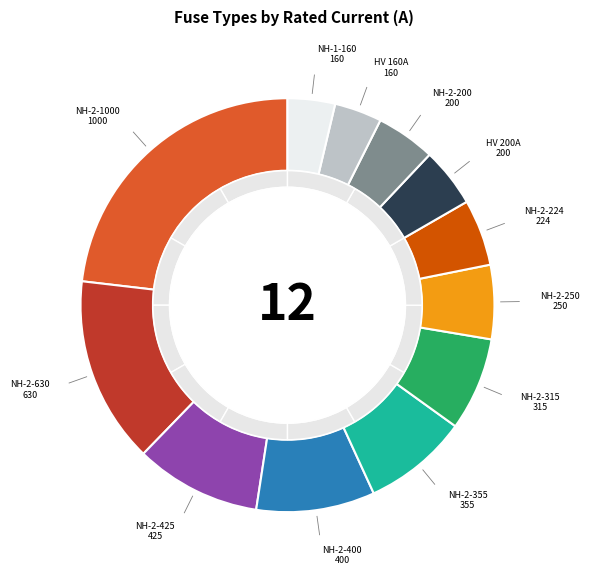

To the nearest percent, what is the difference between the largest and smallest slice percentages?

19%